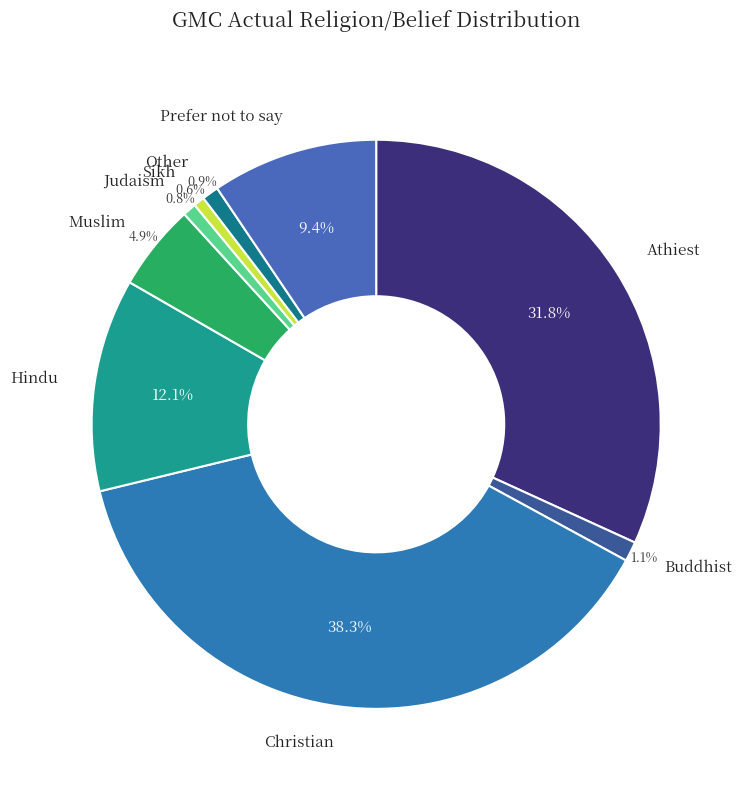

To the nearest percent, what portion does Hindu represent?

12%